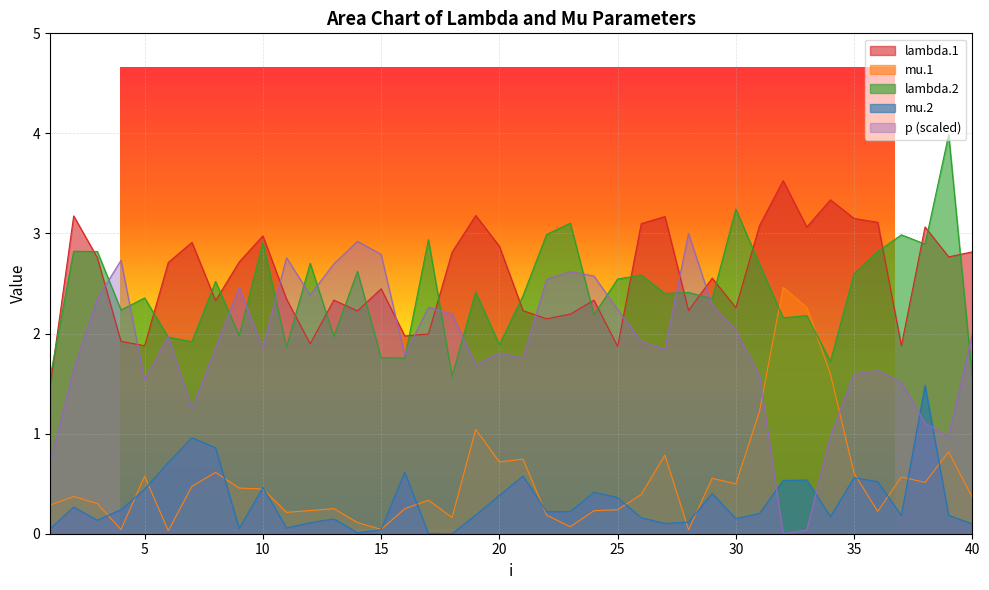

Which series ends up on top after the final intersection of lambda.2 and p?

p